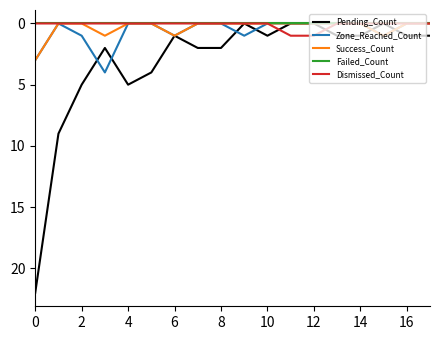

Rank the series by their maximum value, from highest to lowest.

Pending_Count, Zone_Reached_Count, Success_Count, Dismissed_Count, Failed_Count